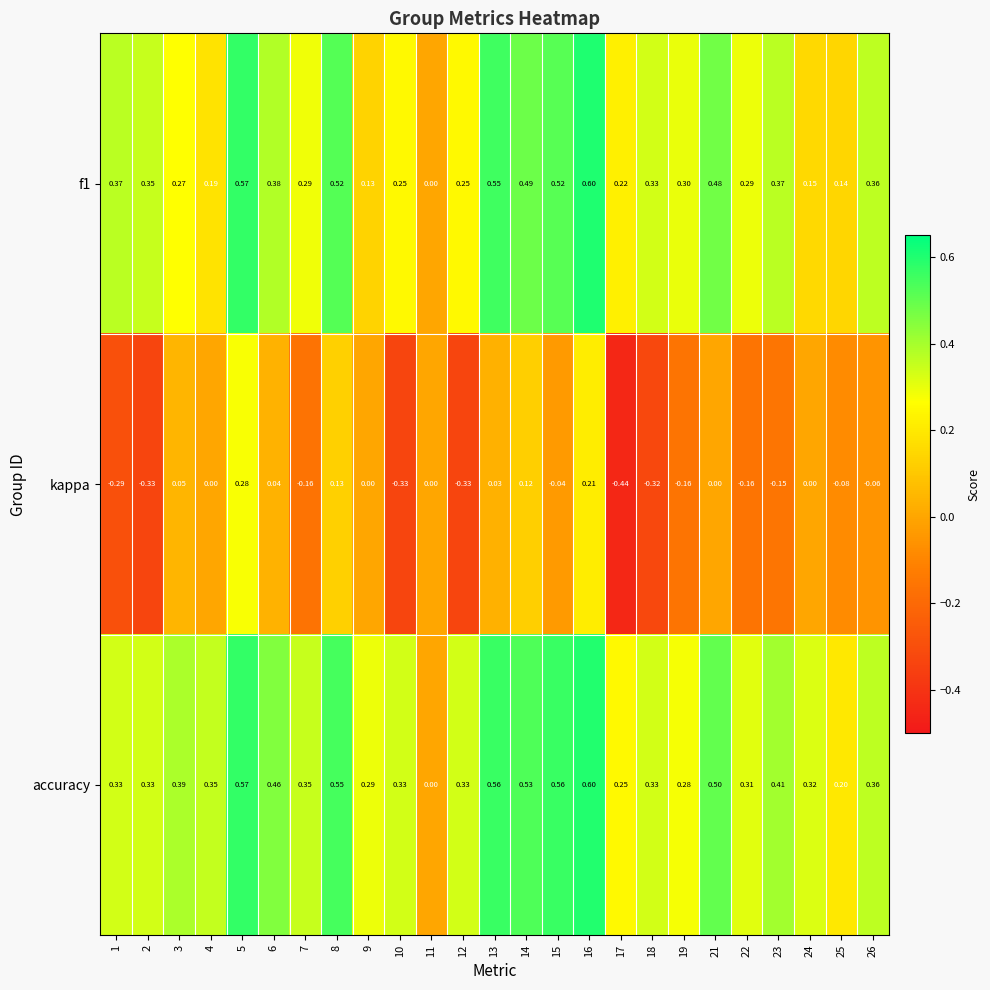

Count the number of data series in this chart.

3